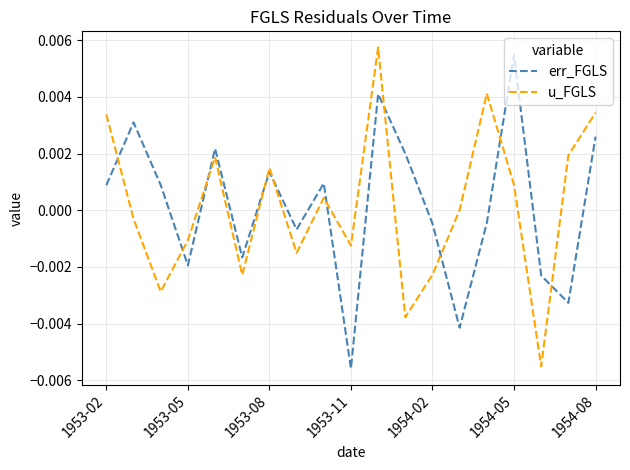

Which series ends up on top after the final intersection of u_FGLS and err_FGLS?

u_FGLS